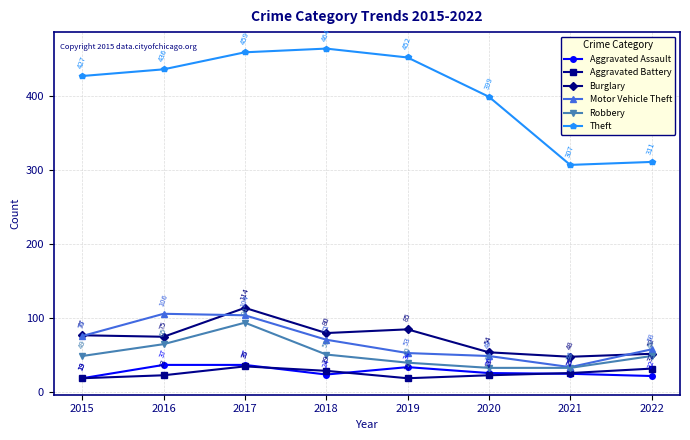

At which category does the chart reach its peak across all series?

2018